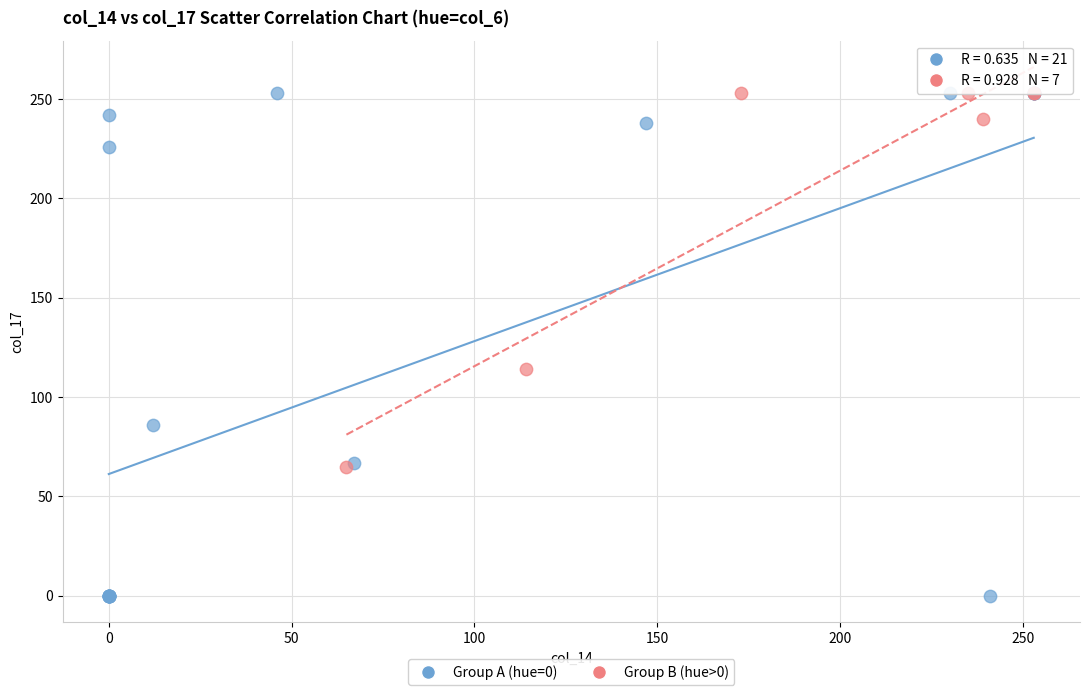

Which series has the widest spread of Y values?

Group A (hue=0)